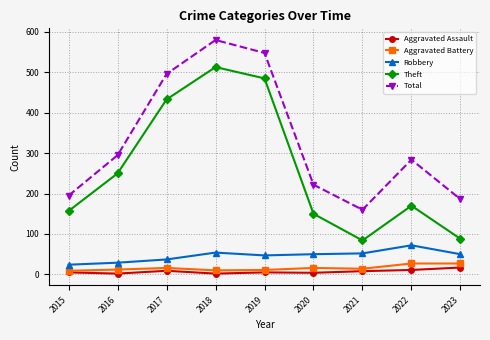

Does the chart have visible grid lines?

Yes